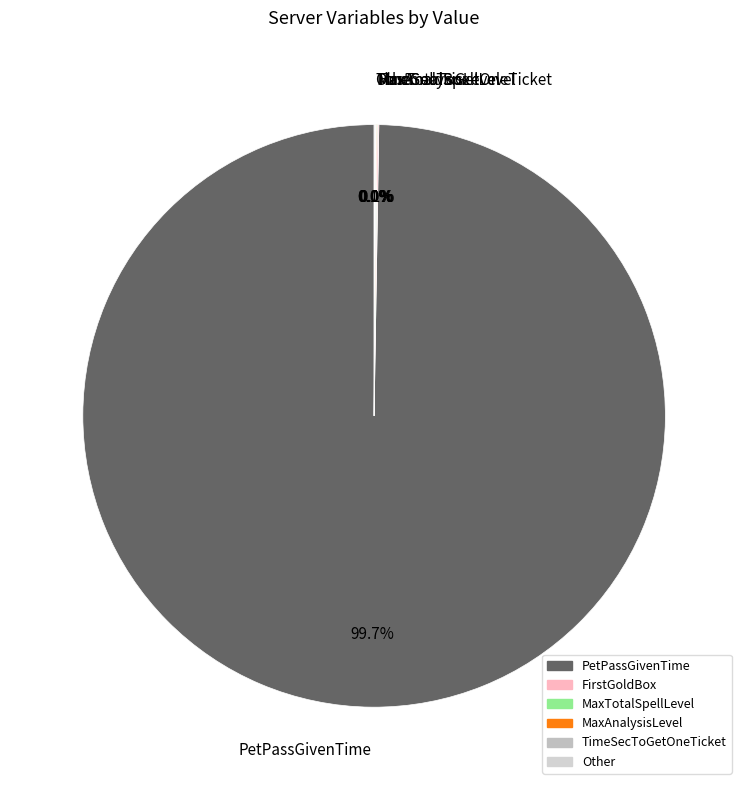

To the nearest percent, what is the average slice percentage?

17%